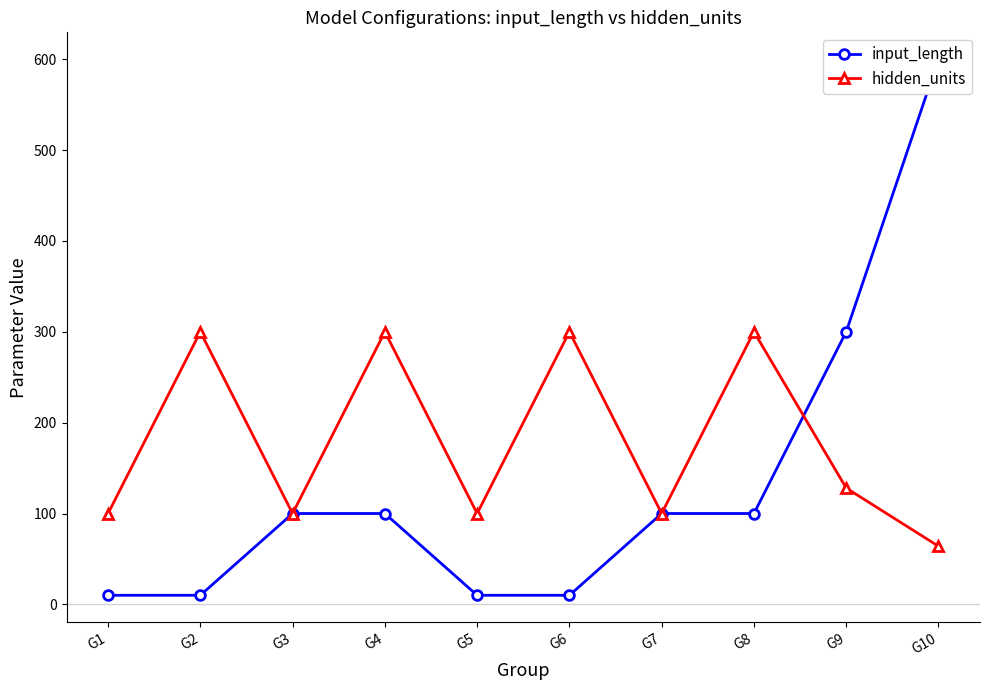

What is the value of the hidden_units point at the 4th from the left?

300